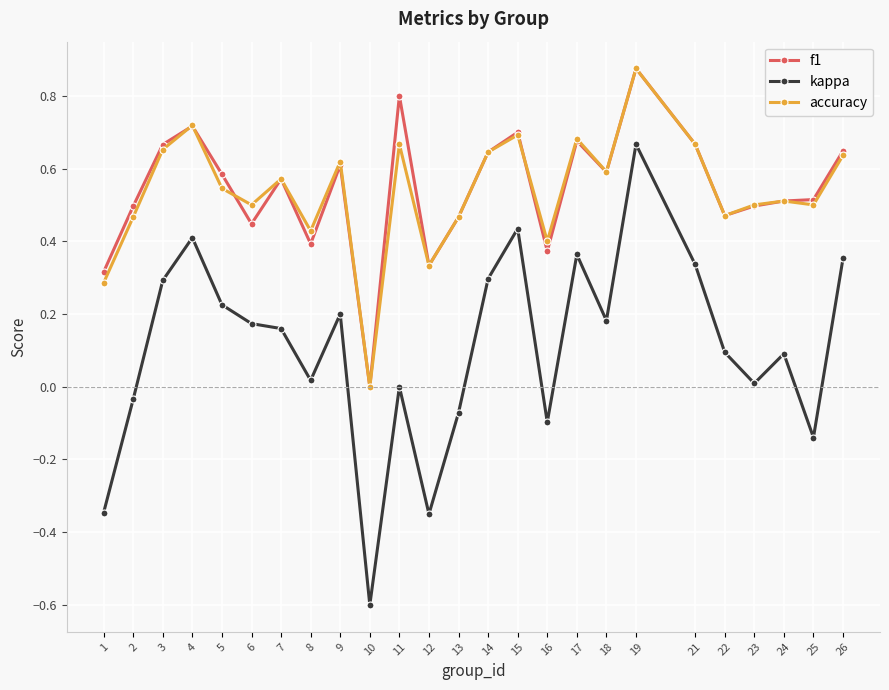

Is it true that f1 equals 0.9 at 4?

False